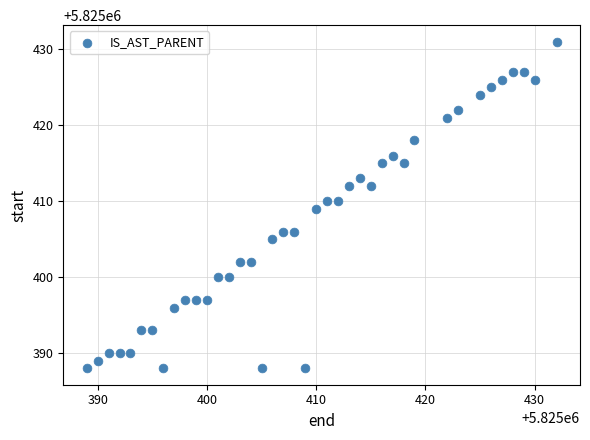

What is the range of X values (max minus min)?

43